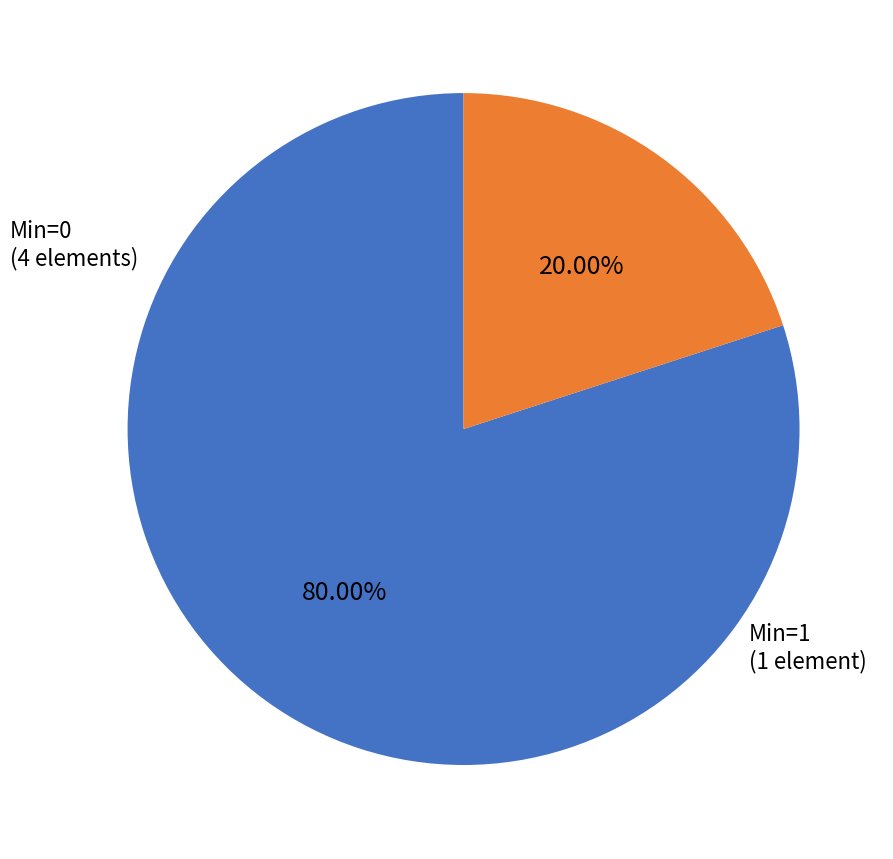

Count the number of slices in the pie.

2